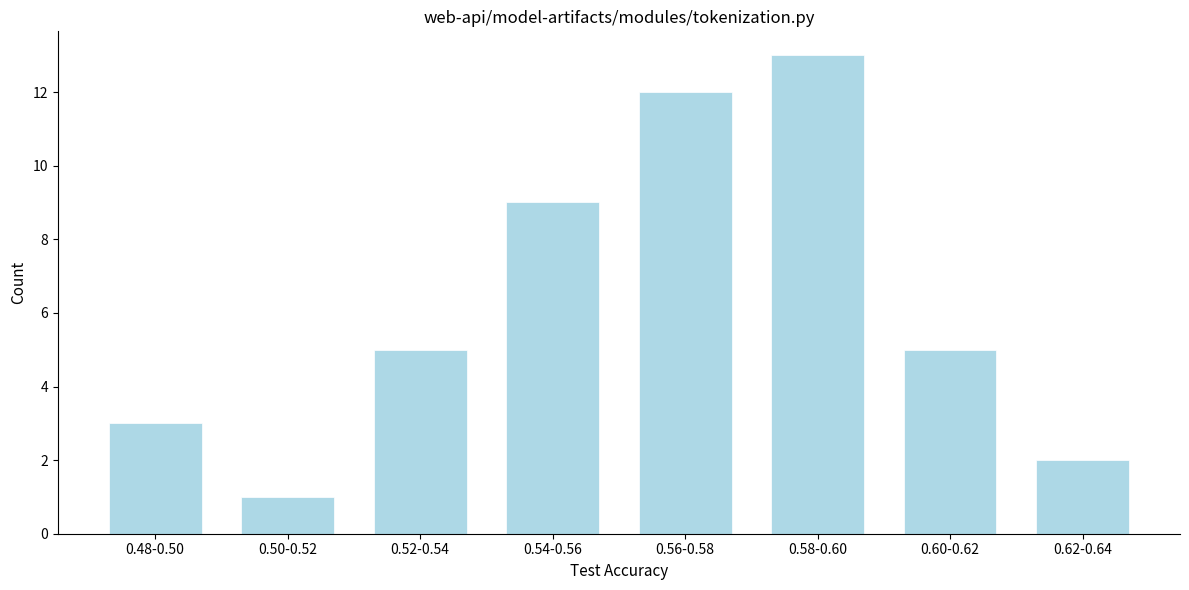

Reading left to right, extract all data points from this chart.

3	1	5	9	12	13	5	2